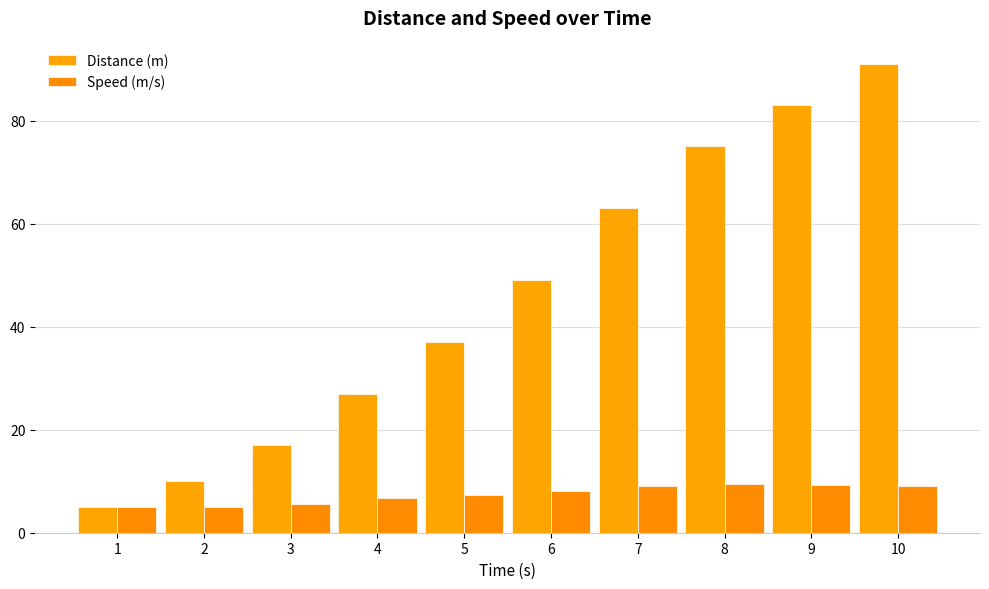

What is the value of the Speed (m/s) bar at the 7th from the left?

9.0